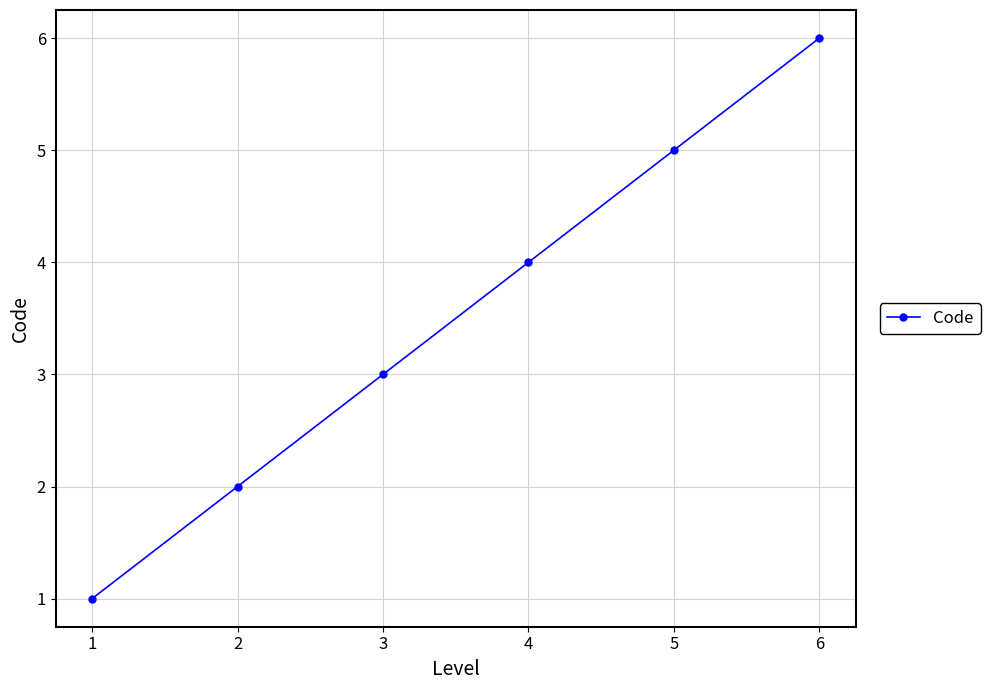

How many data points are less than 4?

3